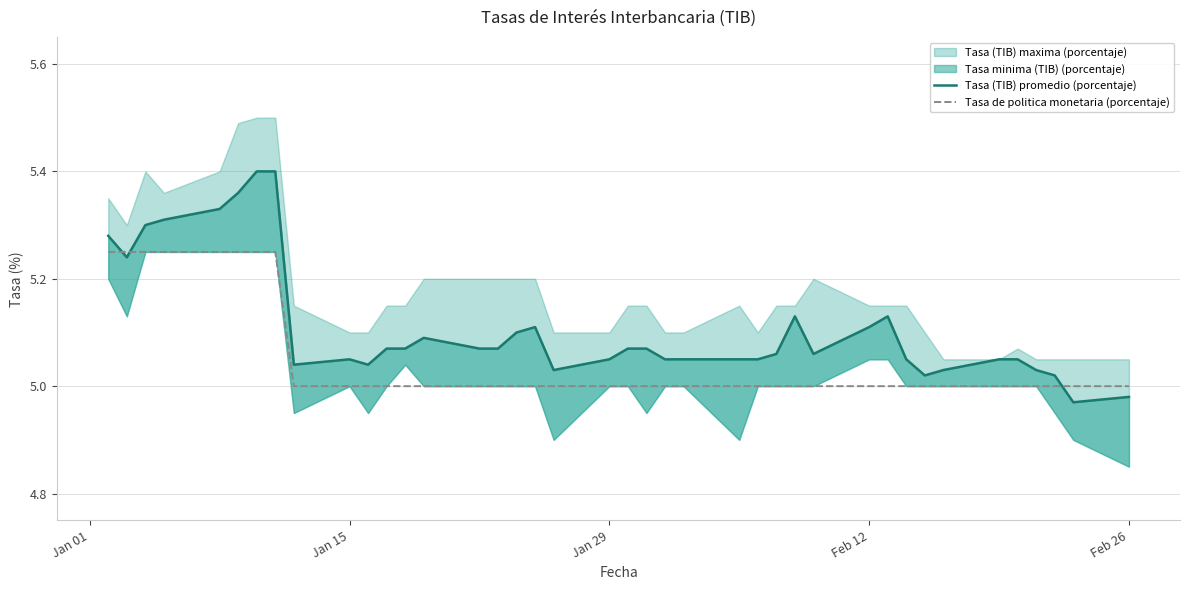

Is it true that Tasa de politica monetaria (porcentaje) equals 7.3 at Jan 15?

False